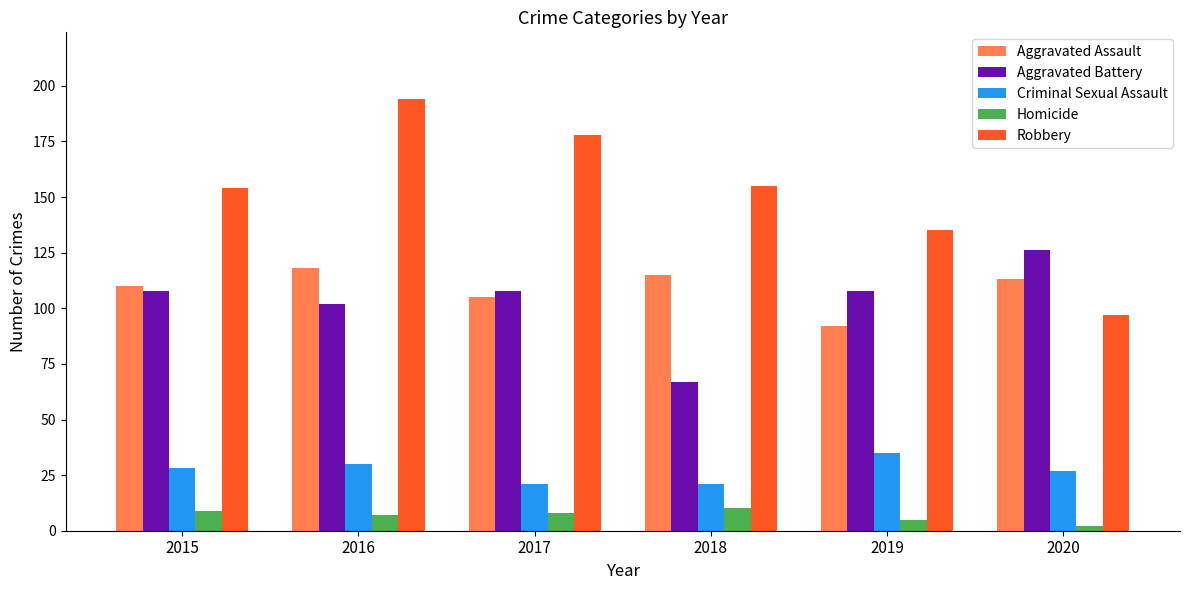

Read the Aggravated Battery value at 2016.

102